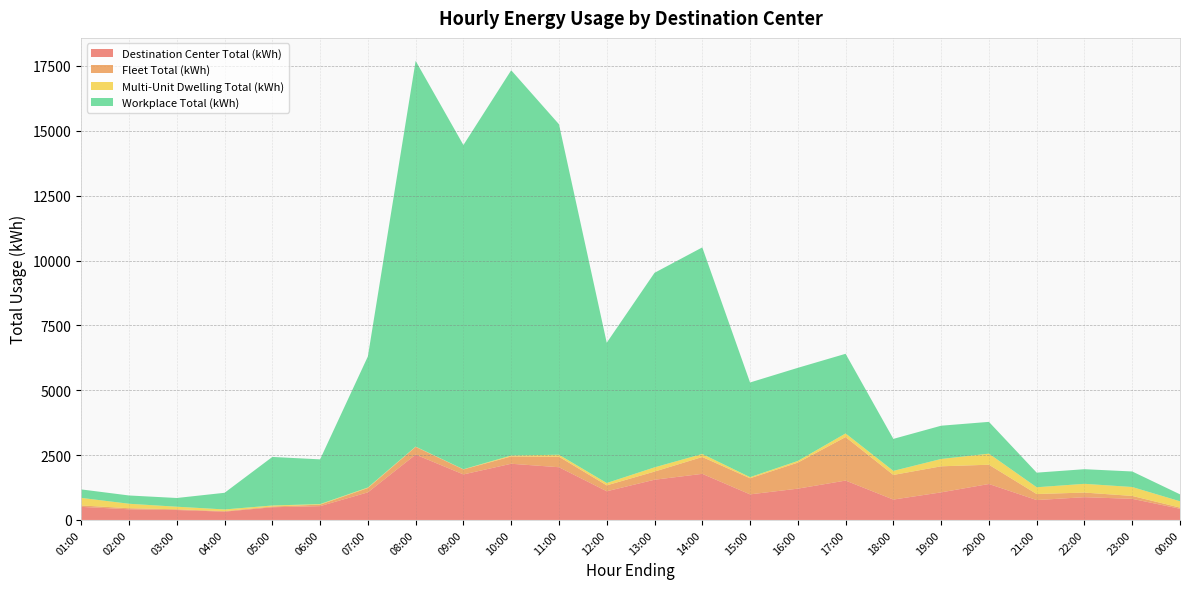

Reading left to right, what are all the values shown in this chart?

Destination Center Total (kWh): 01:00=503.8	02:00=410.9	03:00=382.5	04:00=319.4	05:00=489.1	06:00=532.2	07:00=1063.5	08:00=2518.6	09:00=1754.7	10:00=2166.2	11:00=2032.2	12:00=1106.1	13:00=1549.6	14:00=1776.9	15:00=986.0	16:00=1206.2	17:00=1517.8	18:00=785.4	19:00=1063.0	20:00=1385.8	21:00=766.3	22:00=877.5	23:00=813.7	00:00=431.1
Fleet Total (kWh): 01:00=55.2	02:00=40.9	03:00=28.2	04:00=21.5	05:00=28.8	06:00=58.6	07:00=166.9	08:00=299.0	09:00=192.6	10:00=281.1	11:00=405.2	12:00=227.0	13:00=313.9	14:00=649.4	15:00=620.7	16:00=1004.1	17:00=1677.7	18:00=949.3	19:00=1004.4	20:00=742.9	21:00=232.3	22:00=177.6	23:00=112.1	00:00=44.6
Multi-Unit Dwelling Total (kWh): 01:00=291.3	02:00=172.3	03:00=99.2	04:00=64.0	05:00=38.8	06:00=20.6	07:00=20.4	08:00=9.7	09:00=7.4	10:00=37.1	11:00=76.4	12:00=91.0	13:00=163.4	14:00=117.2	15:00=43.0	16:00=64.1	17:00=139.8	18:00=156.6	19:00=282.9	20:00=426.9	21:00=261.6	22:00=337.5	23:00=344.0	00:00=244.0
Workplace Total (kWh): 01:00=326.7	02:00=319.2	03:00=336.2	04:00=641.7	05:00=1871.8	06:00=1724.3	07:00=5053.4	08:00=14871.4	09:00=12498.5	10:00=14851.2	11:00=12741.1	12:00=5407.9	13:00=7499.4	14:00=7963.4	15:00=3650.0	16:00=3589.8	17:00=3070.1	18:00=1233.6	19:00=1282.4	20:00=1225.4	21:00=563.2	22:00=563.5	23:00=598.5	00:00=267.4